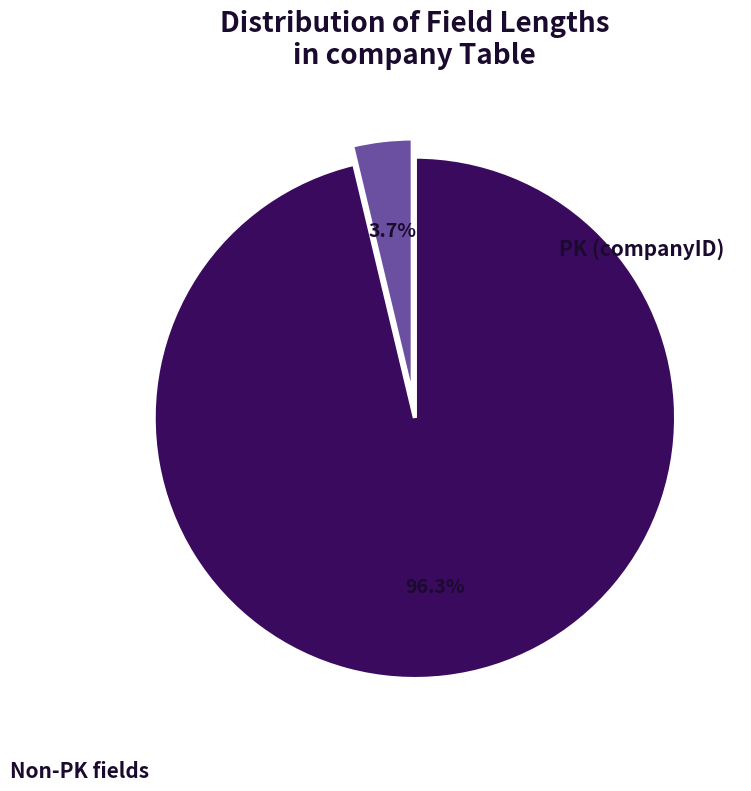

To the nearest percent, what is the difference between the largest and smallest slice percentages?

93%